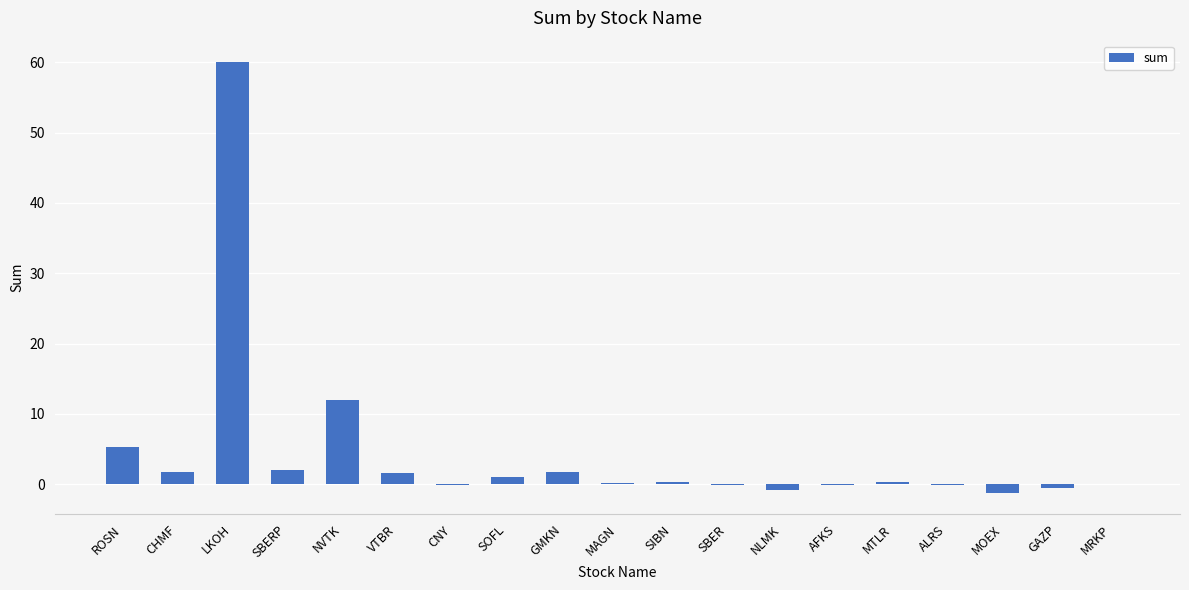

What is the sum of all values?

83.7